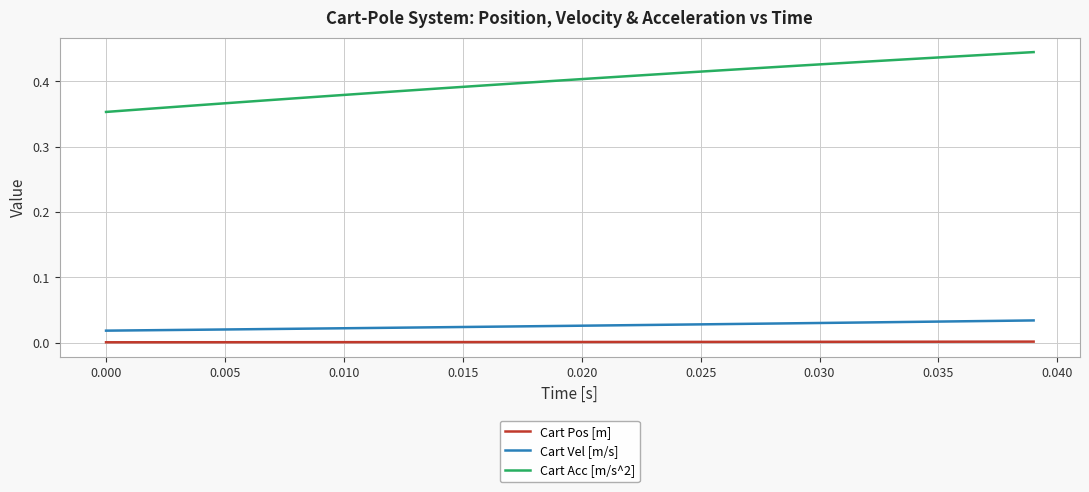

True or false: Cart Pos [m] and Cart Acc [m/s^2] cross at least once.

False